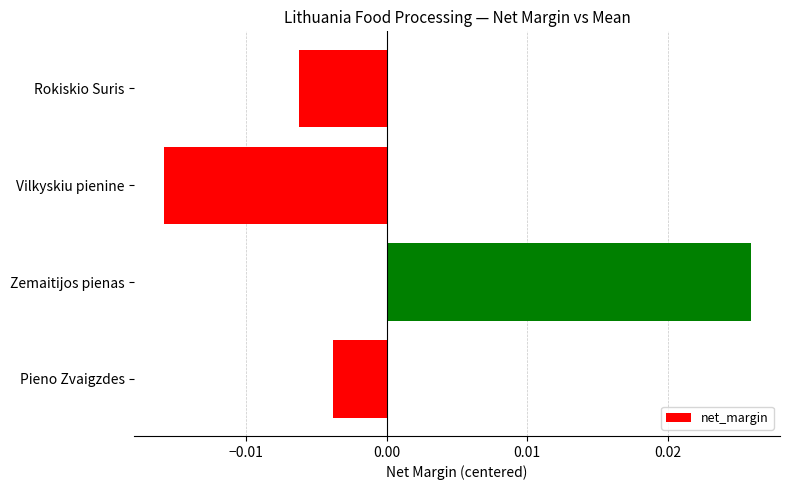

How many data points are less than 0?

3